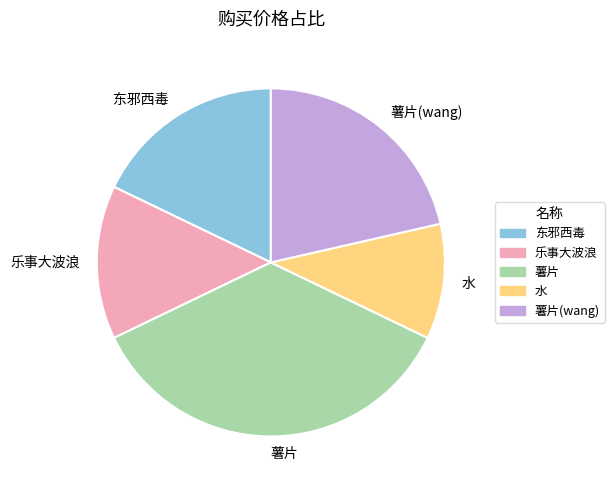

Rank the categories by value from lowest to highest.

水, 乐事大波浪, 东邪西毒, 薯片(wang), 薯片